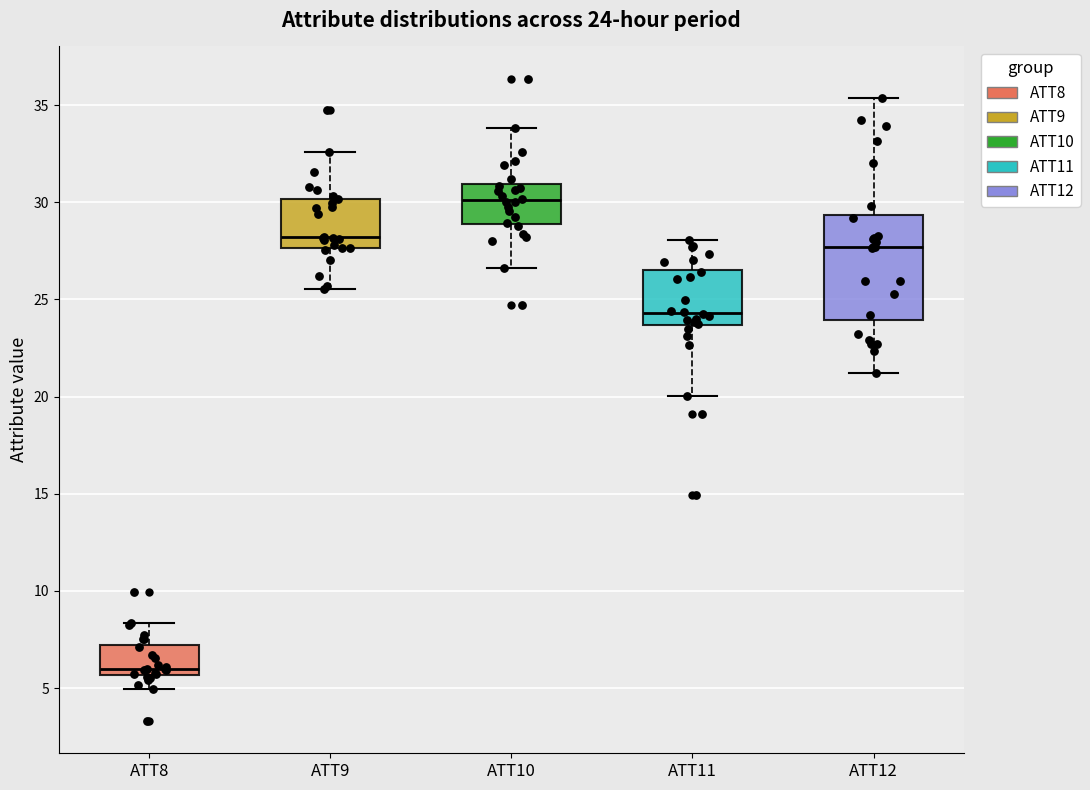

Which box has the lowest median line?

ATT8